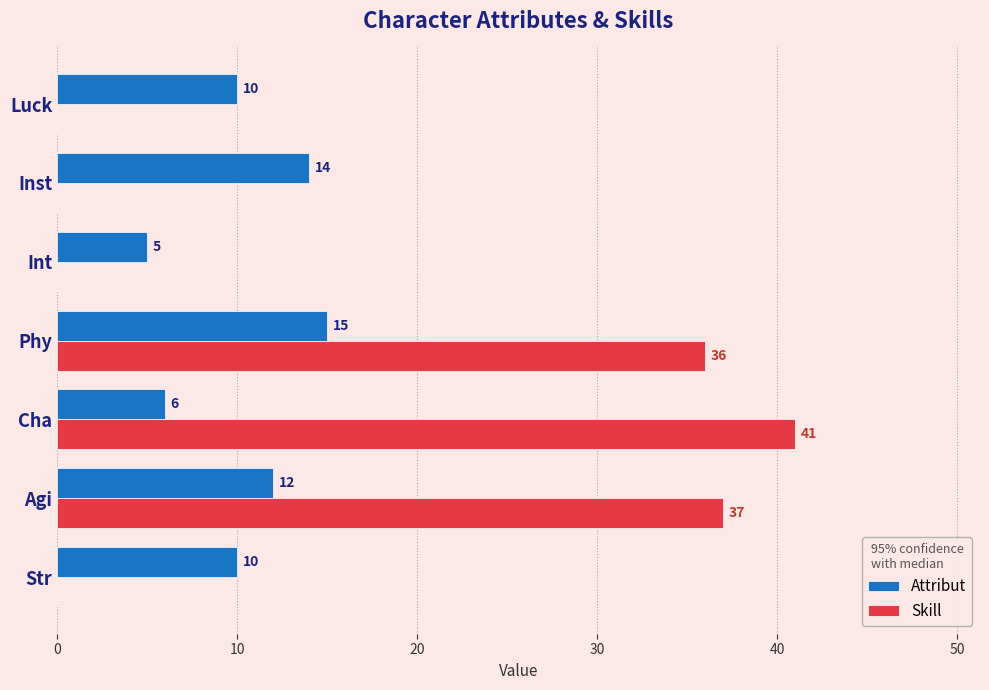

At which category is the sum across all series the highest?

Phy